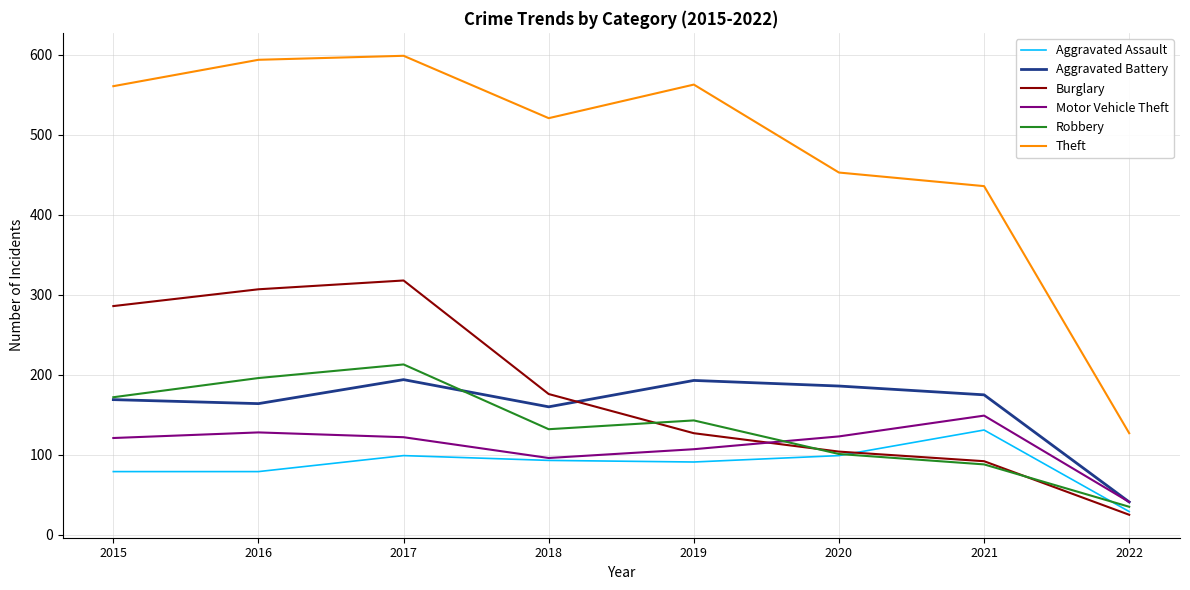

Is the value of Theft at 2021 greater than the value of Aggravated Battery at 2018?

Yes